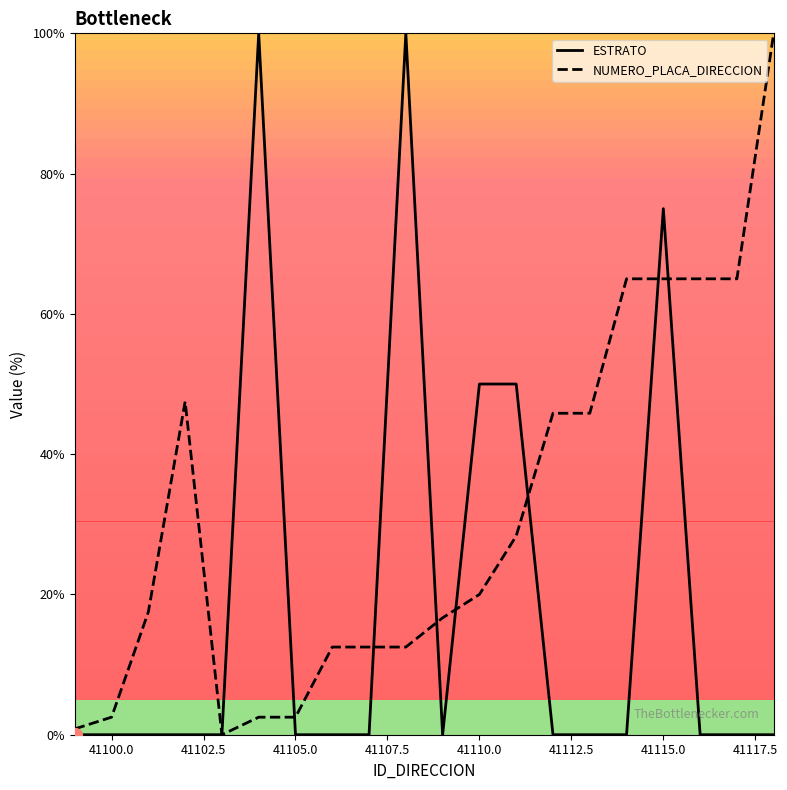

True or false: ESTRATO has more than 2 points higher than both neighbors.

True